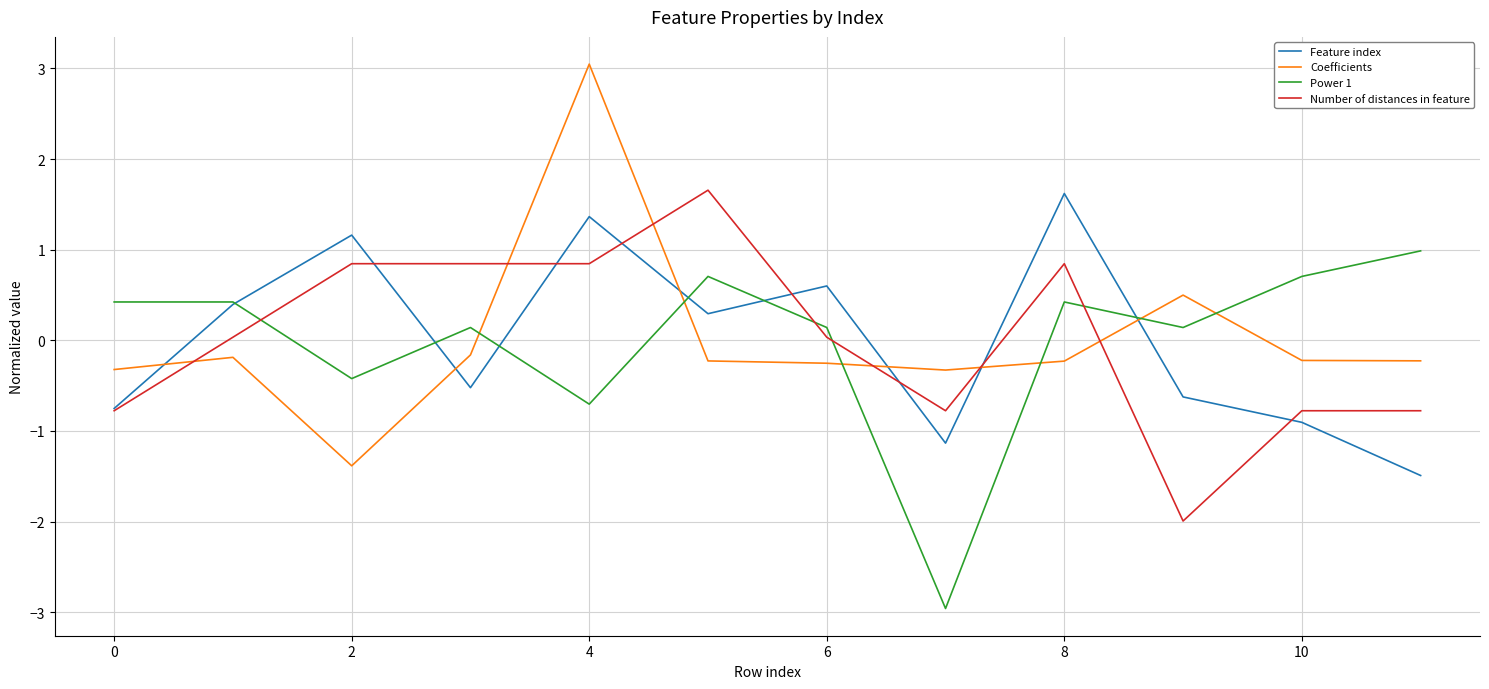

How many times do Coefficients and Number of distances in feature cross each other?

6